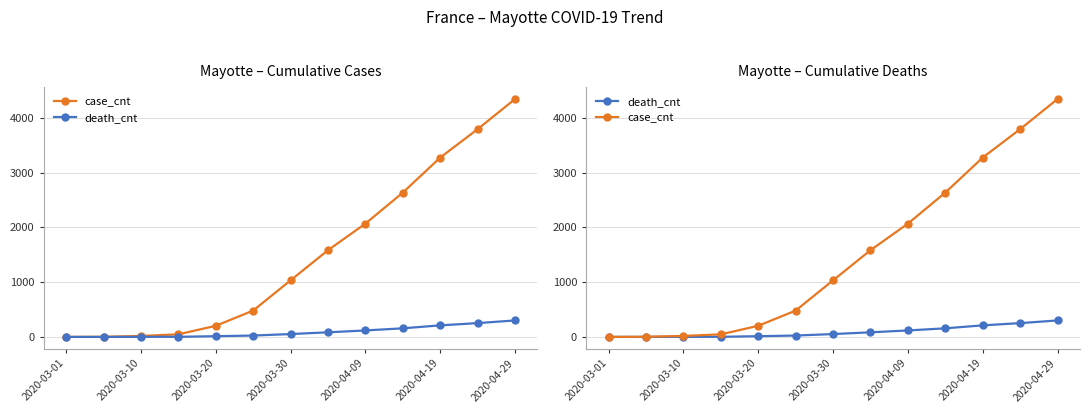

Which series has the largest total across all categories?

case_cnt